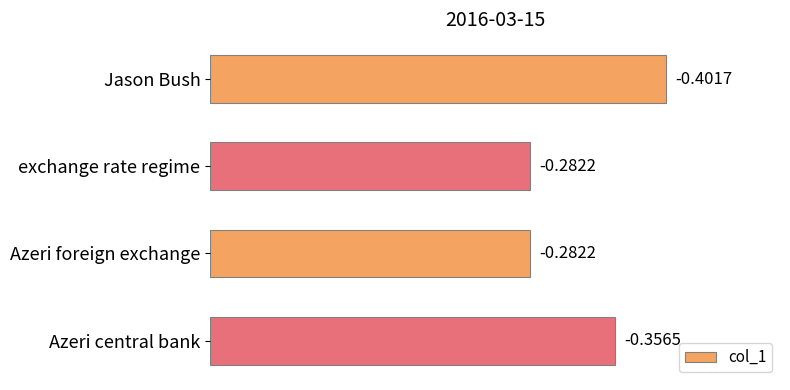

How many bars are there in total?

4